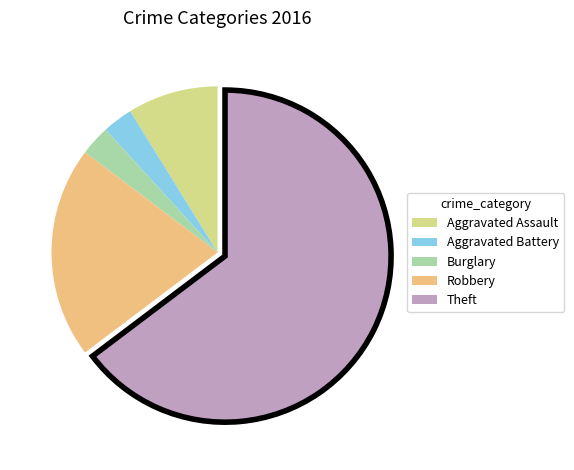

Is the sum of Burglary and Aggravated Battery greater than half?

No